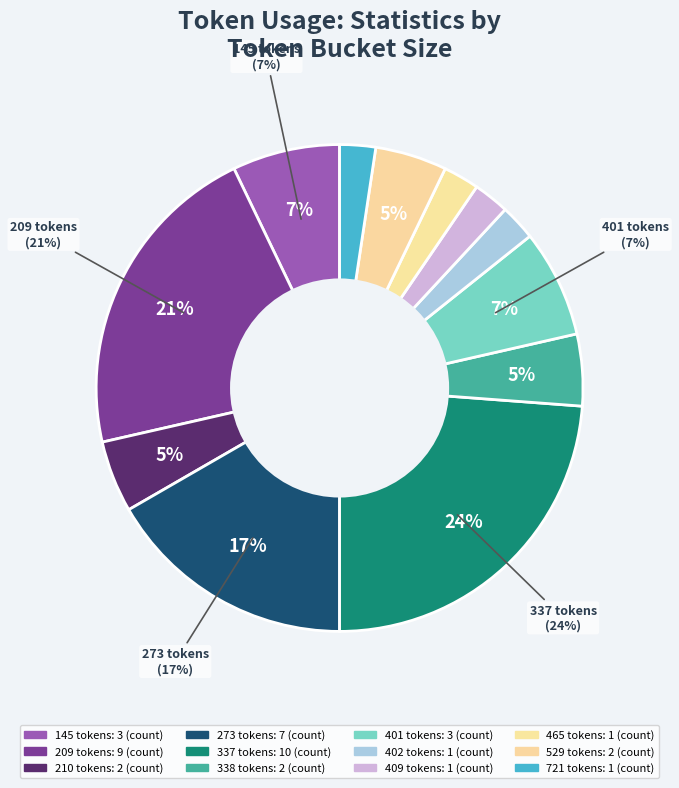

Is 338 the majority of the pie?

No